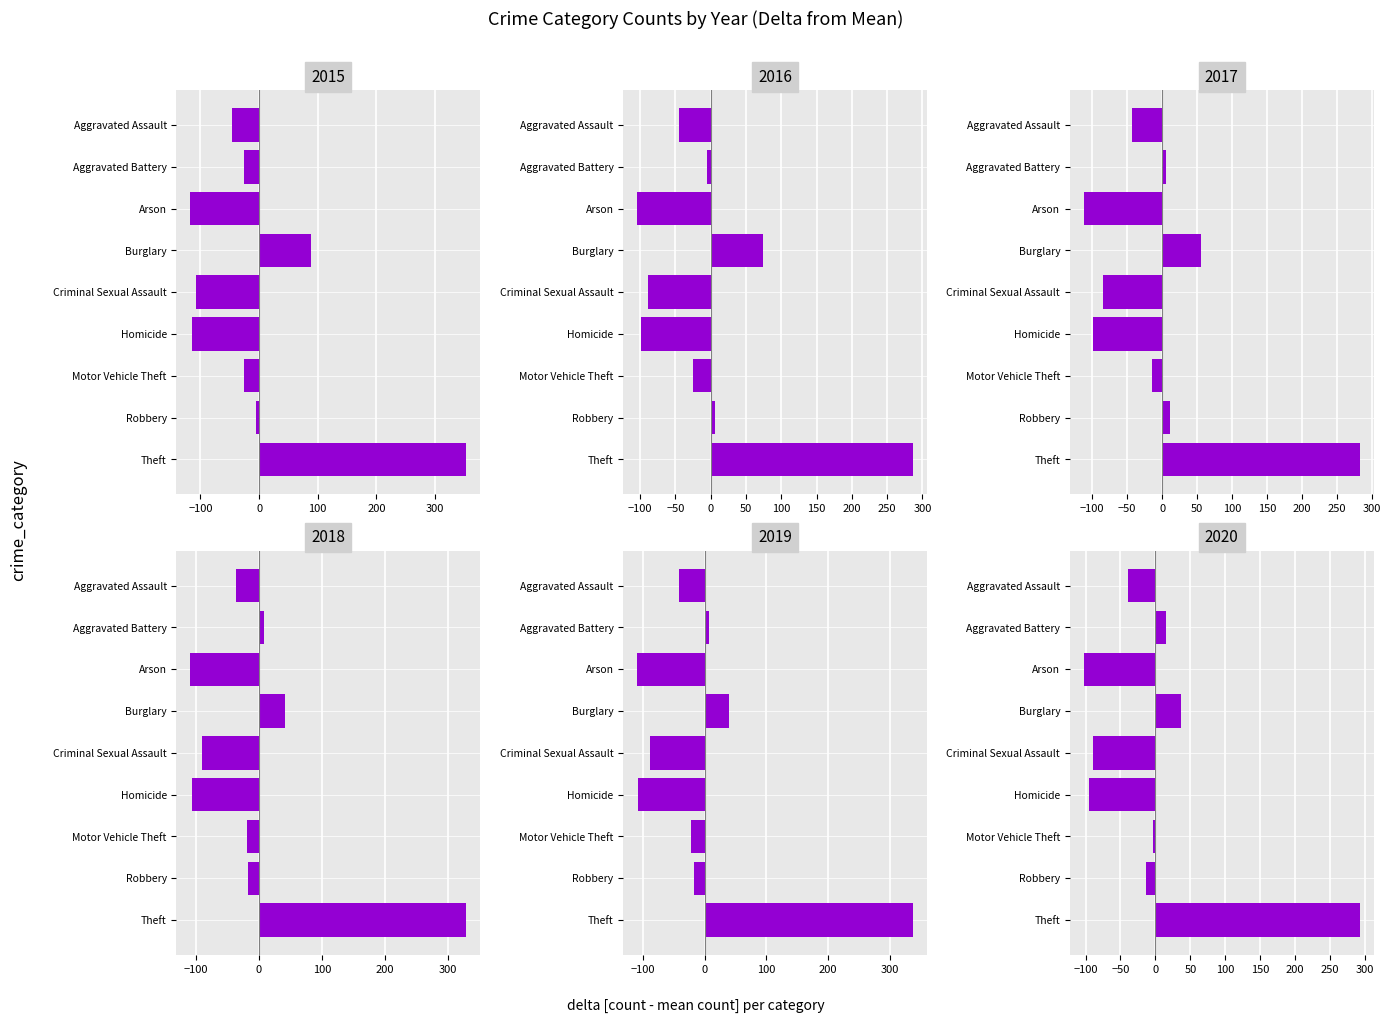

What is the difference between the maximum and minimum values in the 2019 series?

447.0